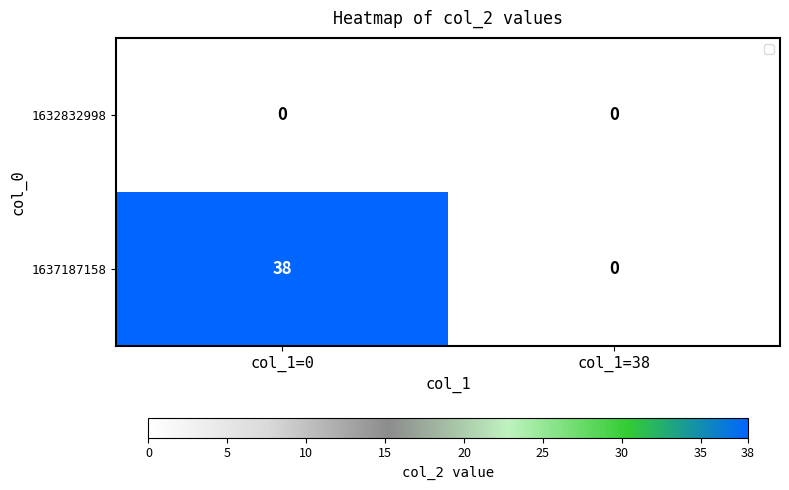

What is the average value of the 1637187158 series?

19